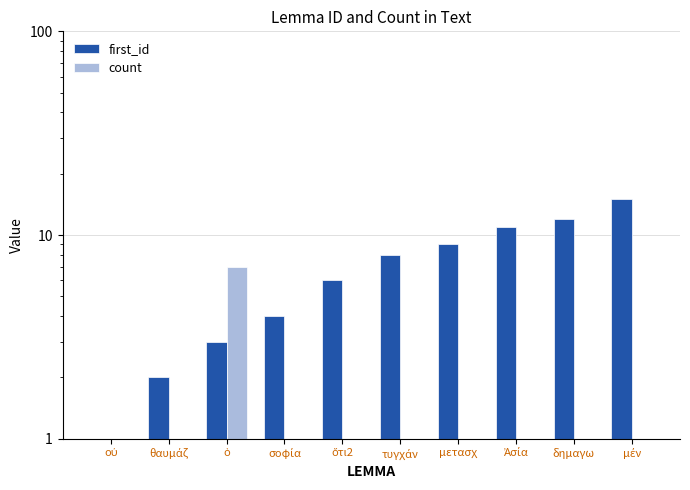

Reading left to right, extract all data points from this chart.

first_id: οὐ=1	θαυμάζ=2	ὁ=3	σοφία=4	ὅτι2=6	τυγχάν=8	μετασχ=9	Ἀσία=11	δημαγω=12	μέν=15
count: οὐ=1	θαυμάζ=1	ὁ=7	σοφία=1	ὅτι2=1	τυγχάν=1	μετασχ=1	Ἀσία=1	δημαγω=1	μέν=1